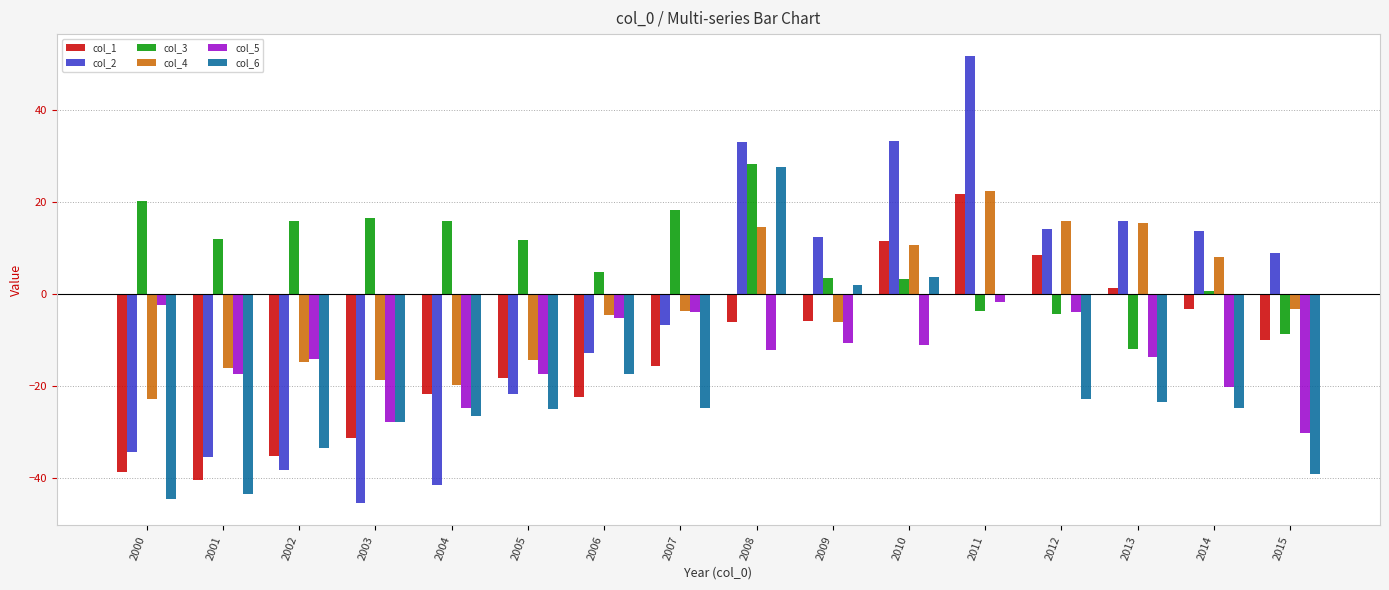

What is the sum of the col_1 values at 2008 and 2007?

-21.8